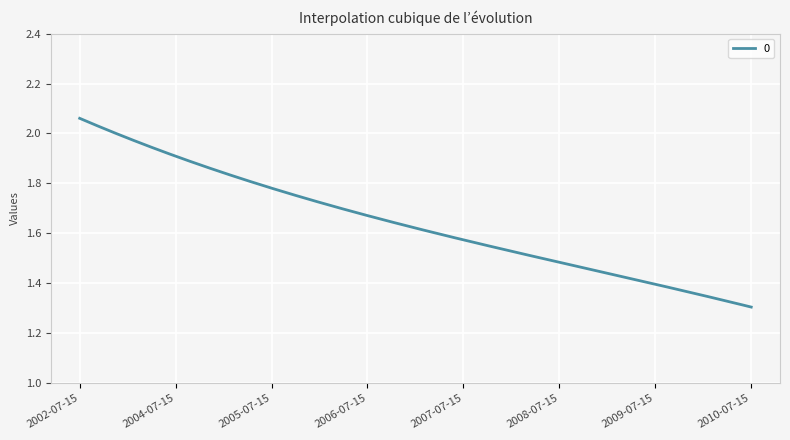

What is the difference between the maximum and minimum values?

0.8